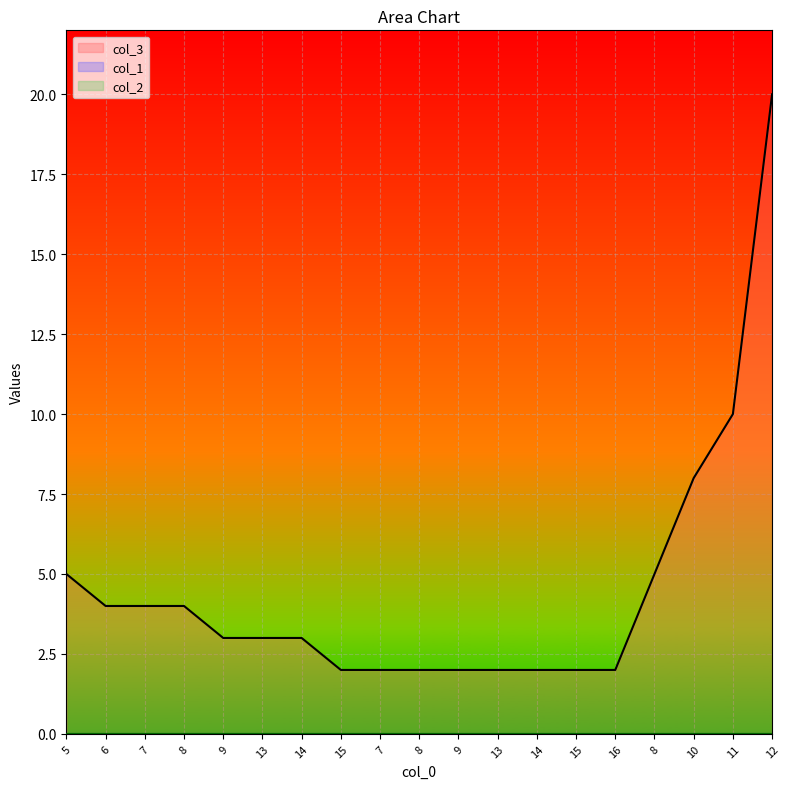

True or false: col_3 has more than 2 points higher than both neighbors.

False